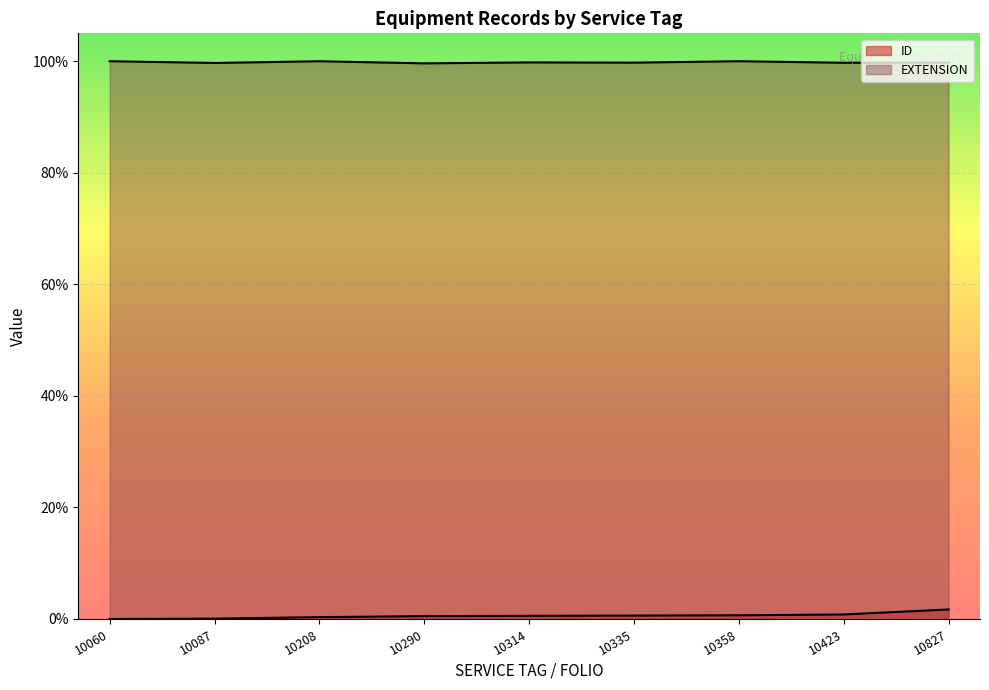

What is the average value of the EXTENSION series?

1.0